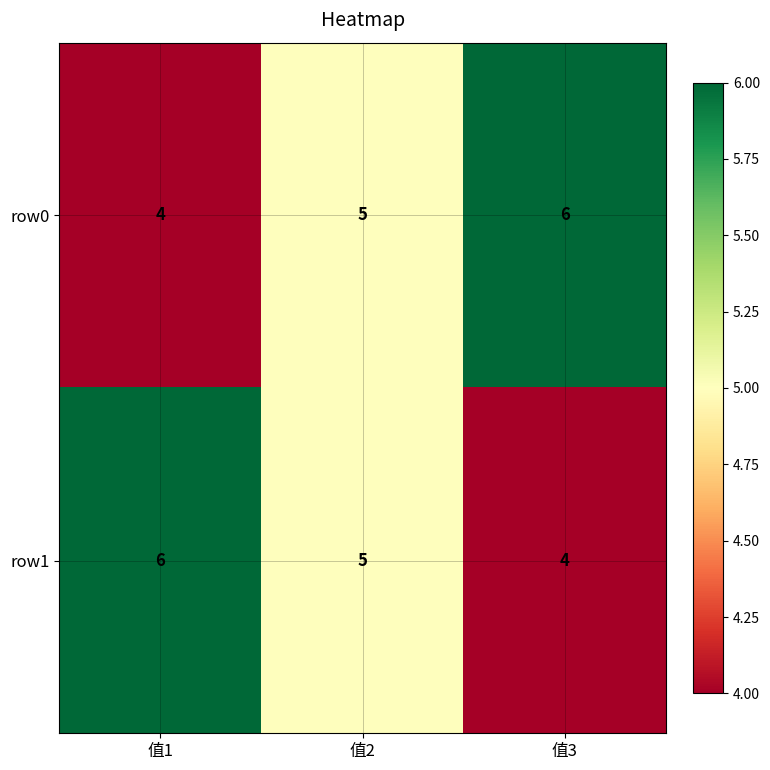

What is the total value across all series at 值1?

10